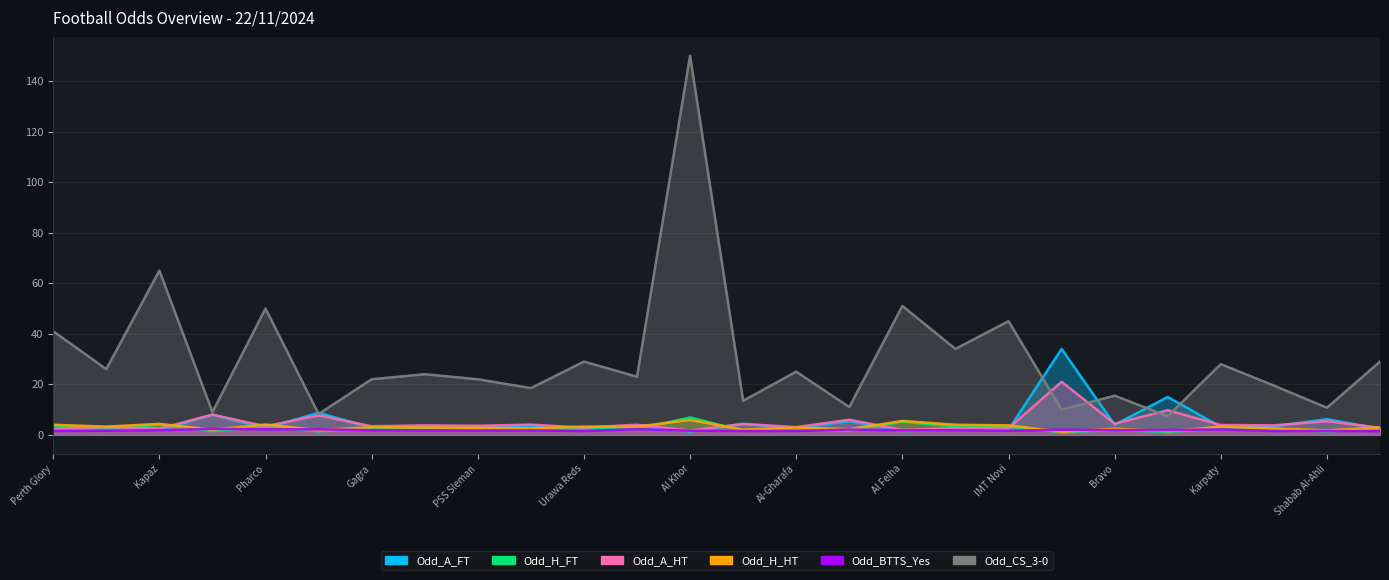

Which has a higher value, Sepsi or Al Sharjah?

Sepsi